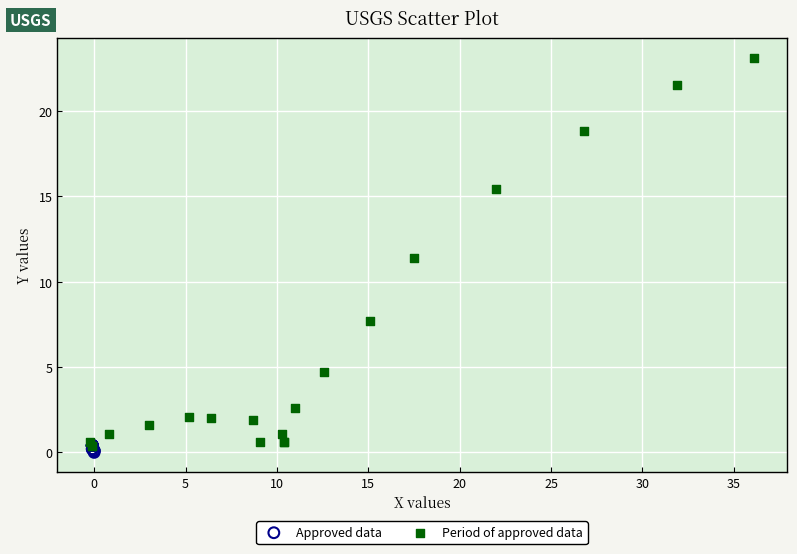

Which series has the widest spread of Y values?

Period of approved data